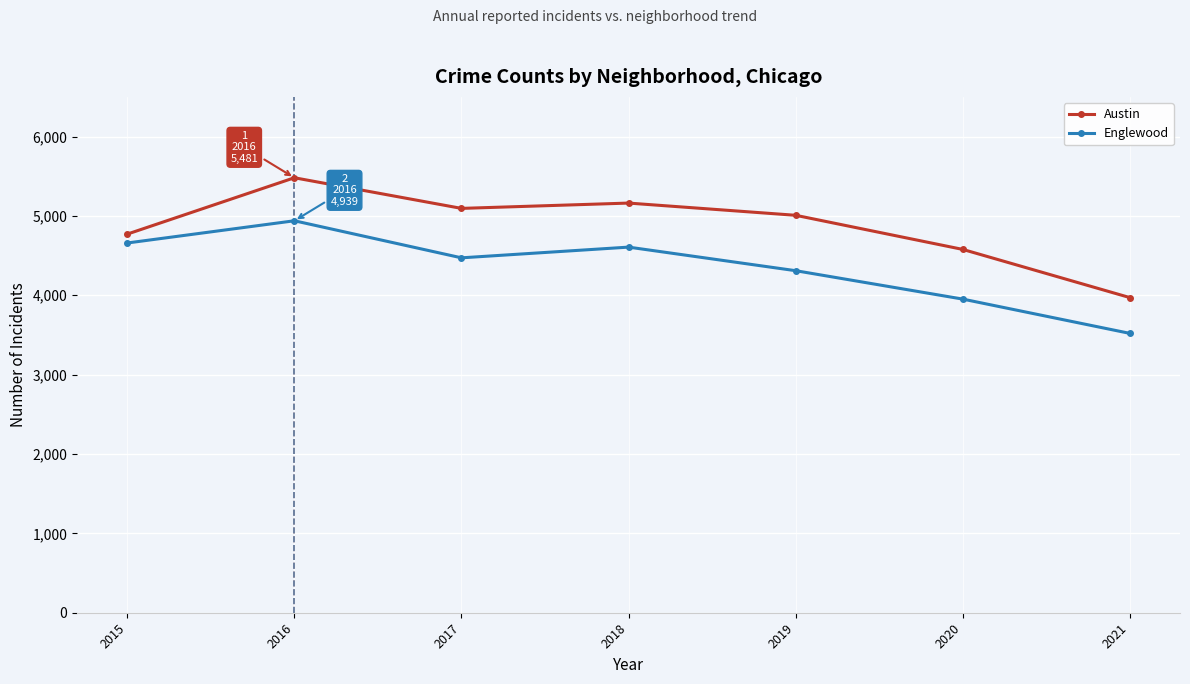

In Englewood, how many points are higher than both neighbors (excluding endpoints)?

2